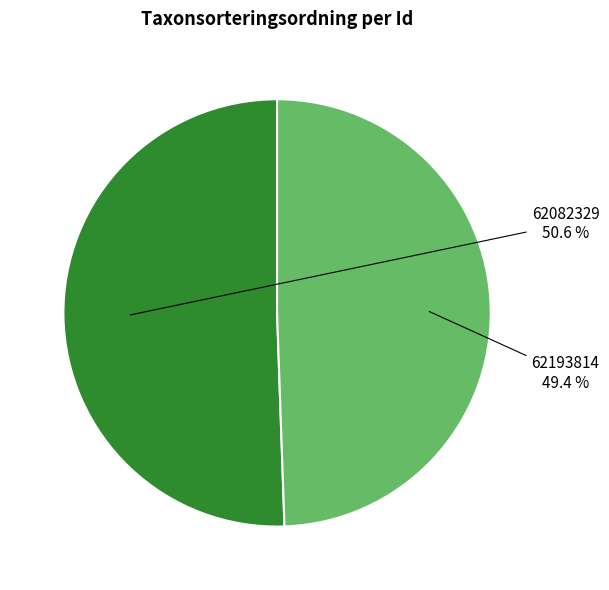

Does any single category account for the majority?

Yes